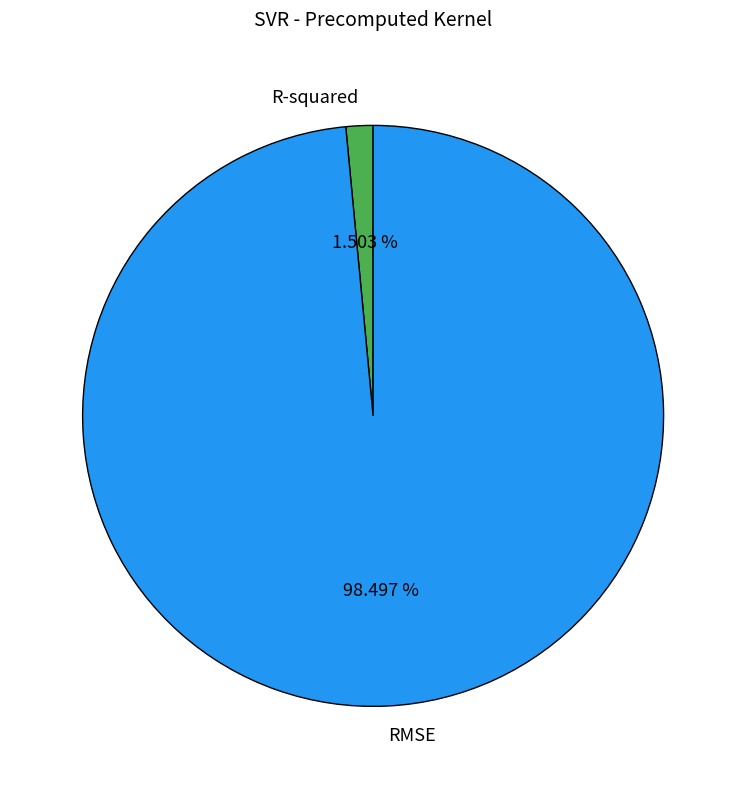

Count the number of slices in the pie.

2